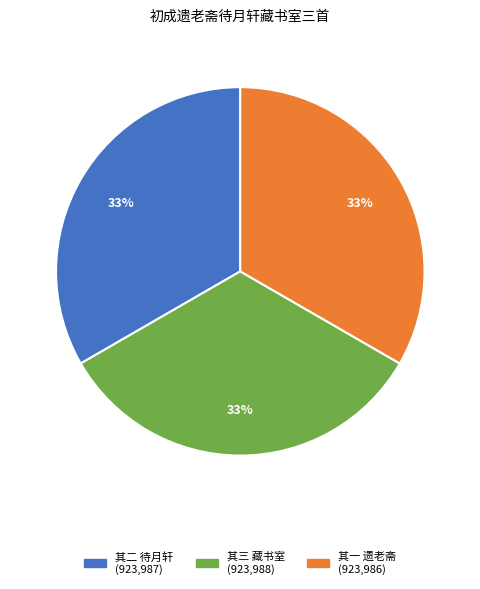

Count the number of slices in the pie.

3